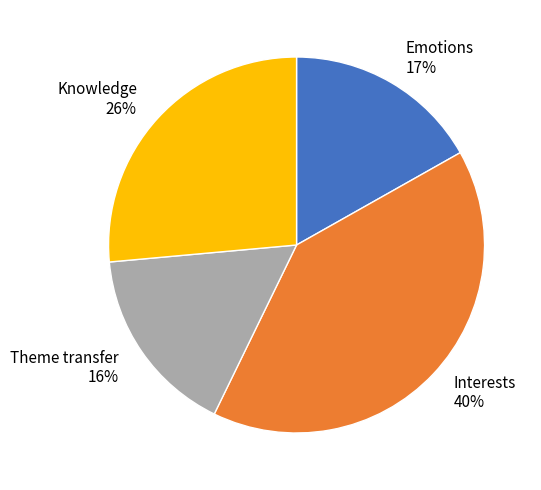

Which has a higher value, Knowledge 26% or Theme transfer 16%?

Knowledge 26%